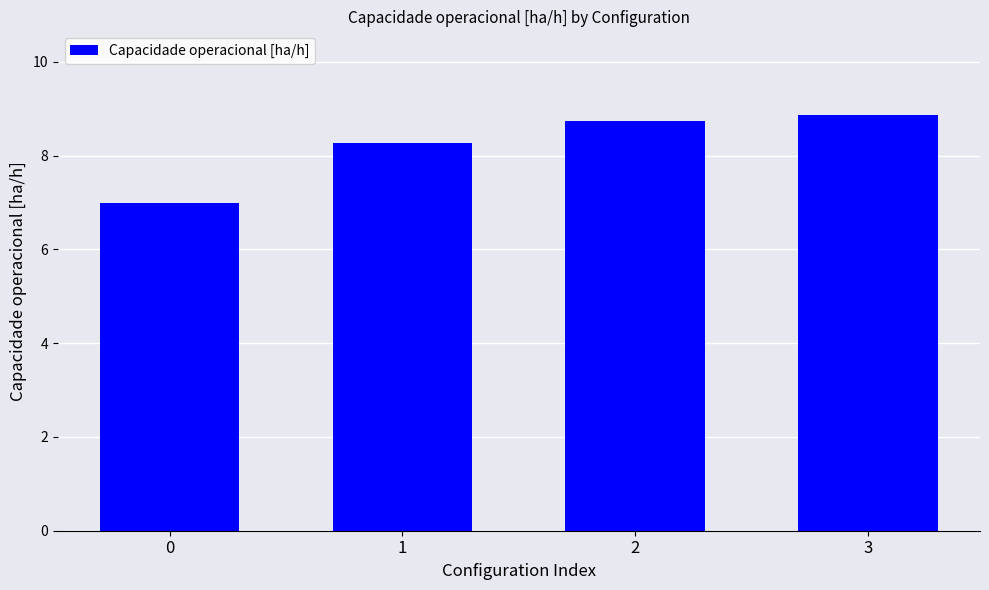

The chart shows a value of 8.7 at 2. True or false?

True